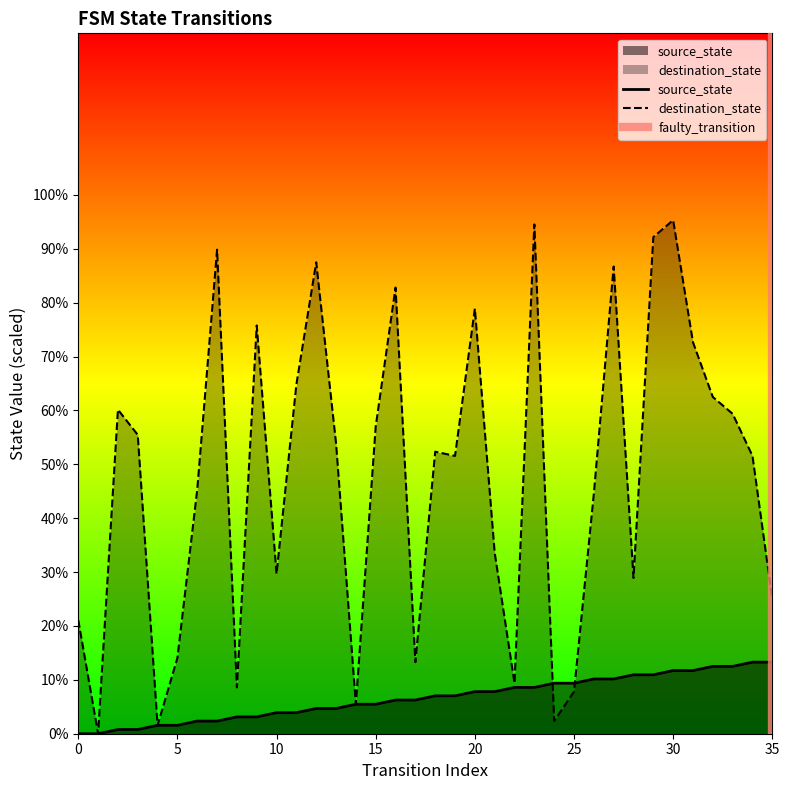

At which label is destination_state closest to 47?

6